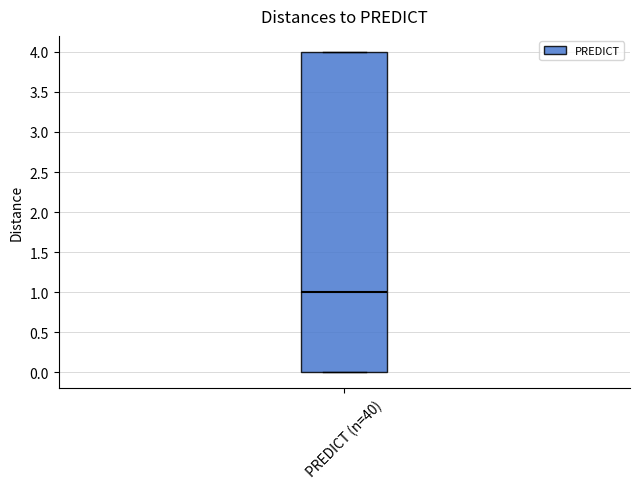

Transcribe this box plot: give where the median line is, the range the box spans, and where the two whiskers end, as read against the y-axis. The values are not printed on the chart, so give them approximately, as read against the axis.

median 1, box 0 to 4, whiskers 0 to 4